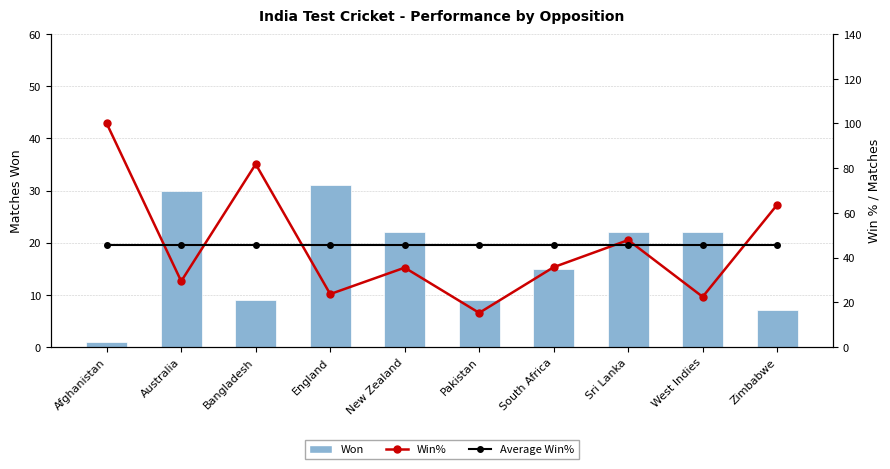

The value of Won at West Indies is 22.0. True or false?

True